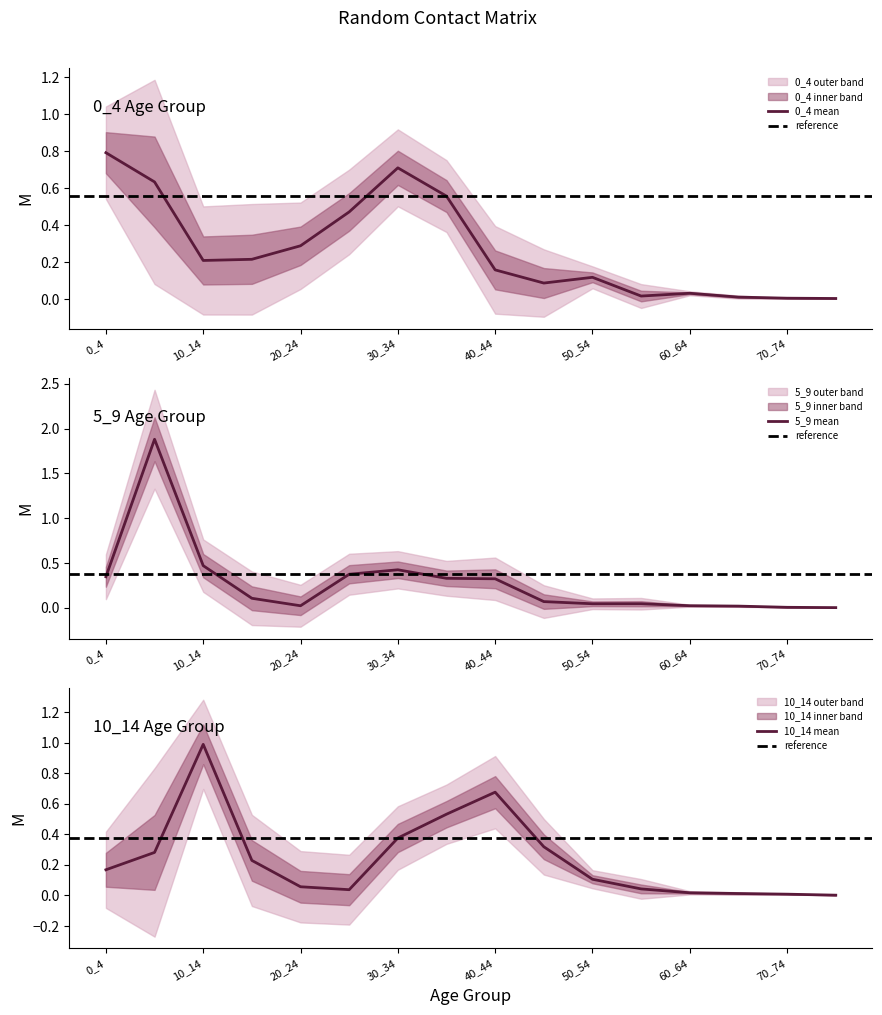

Which series has the largest total across all categories?

5_9